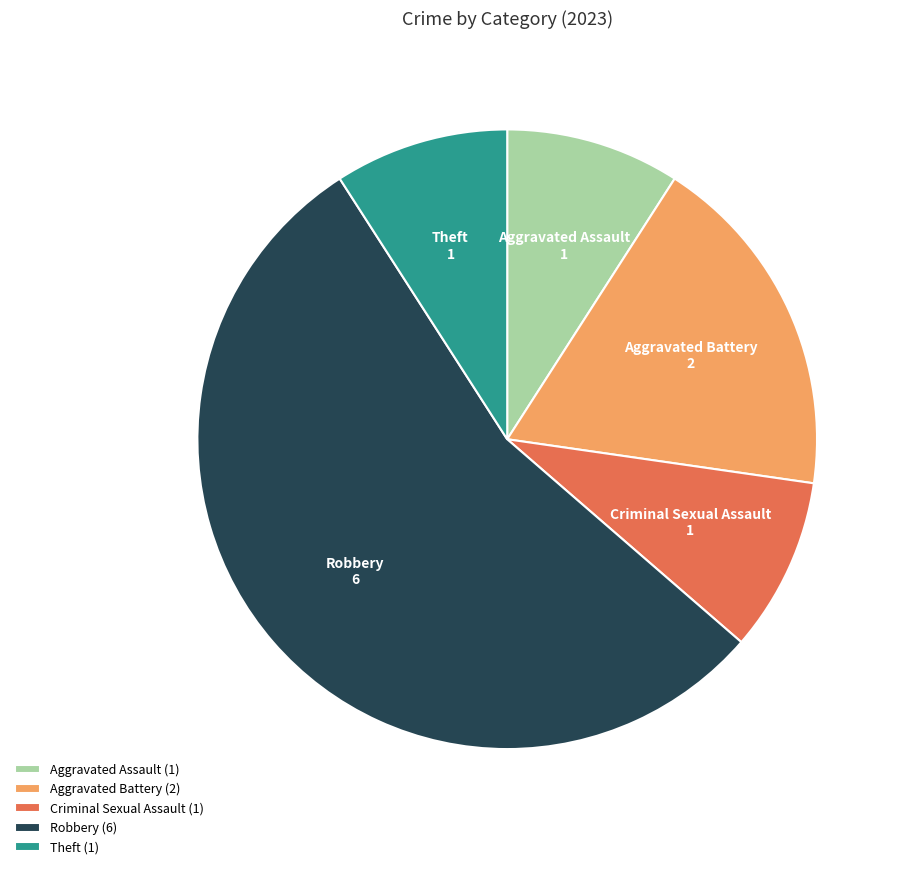

Does any single category account for the majority?

Yes